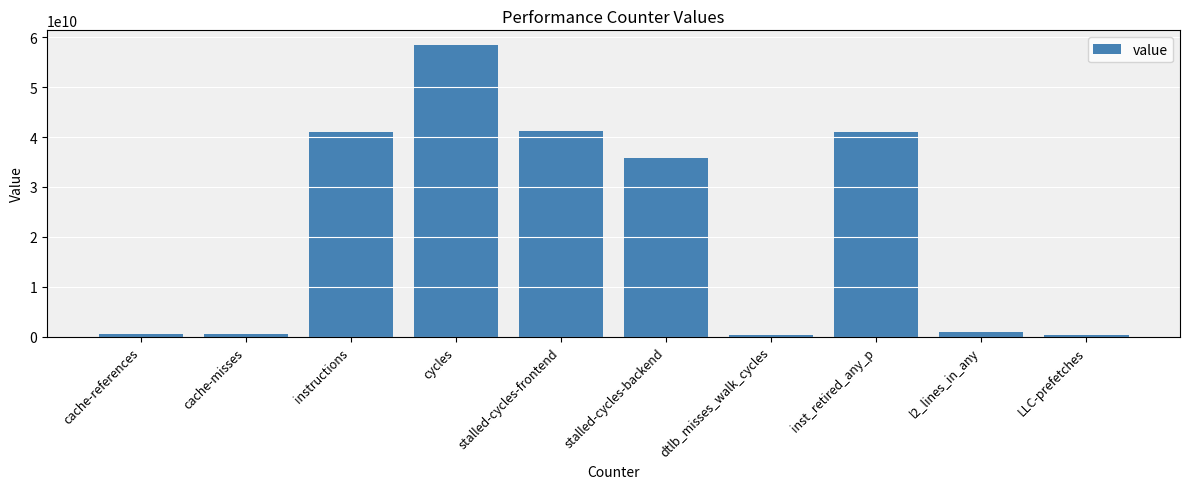

What is the value of the 10th bar from the left?

326484205